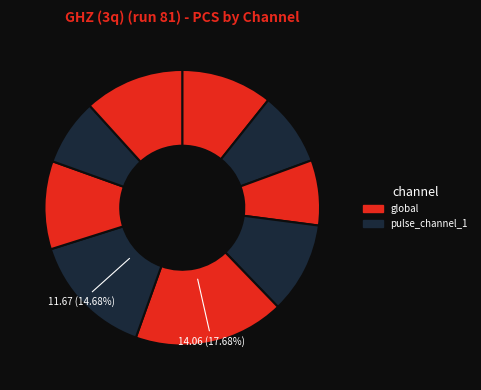

How many segments does this pie chart have?

9